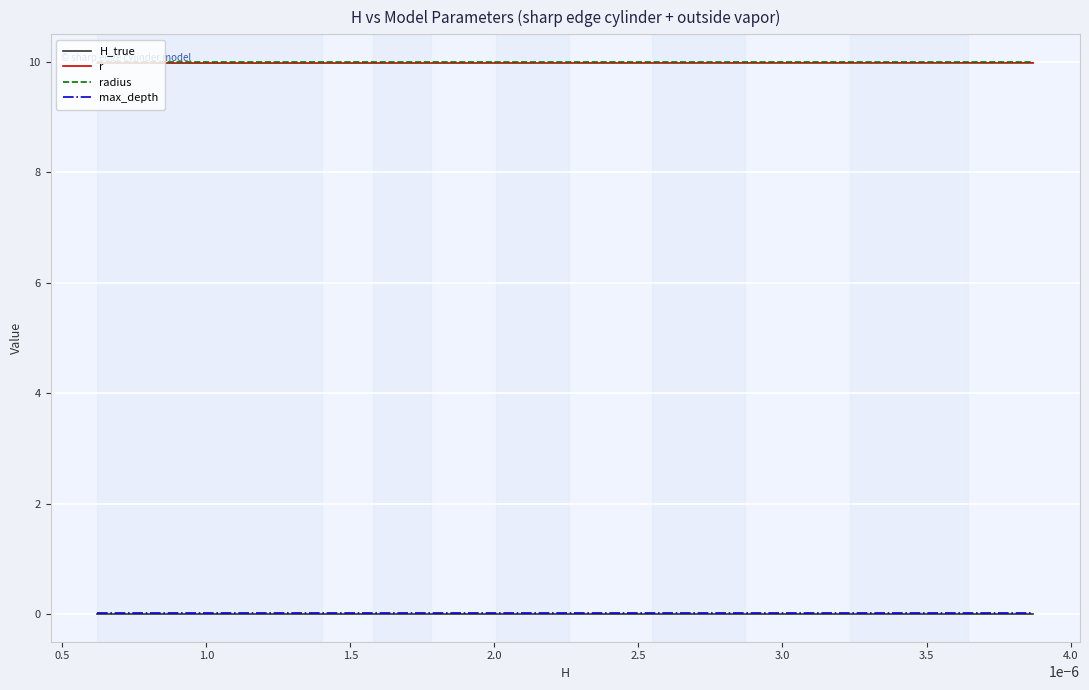

True or false: radius and H_true cross at least once.

False